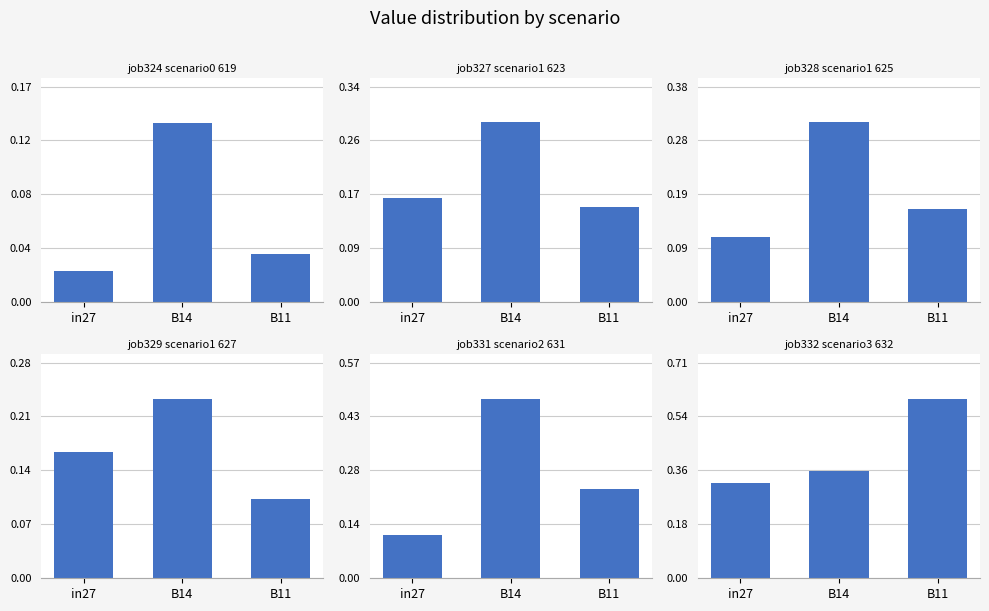

What is the spread (max minus min) of values at B11?

0.6